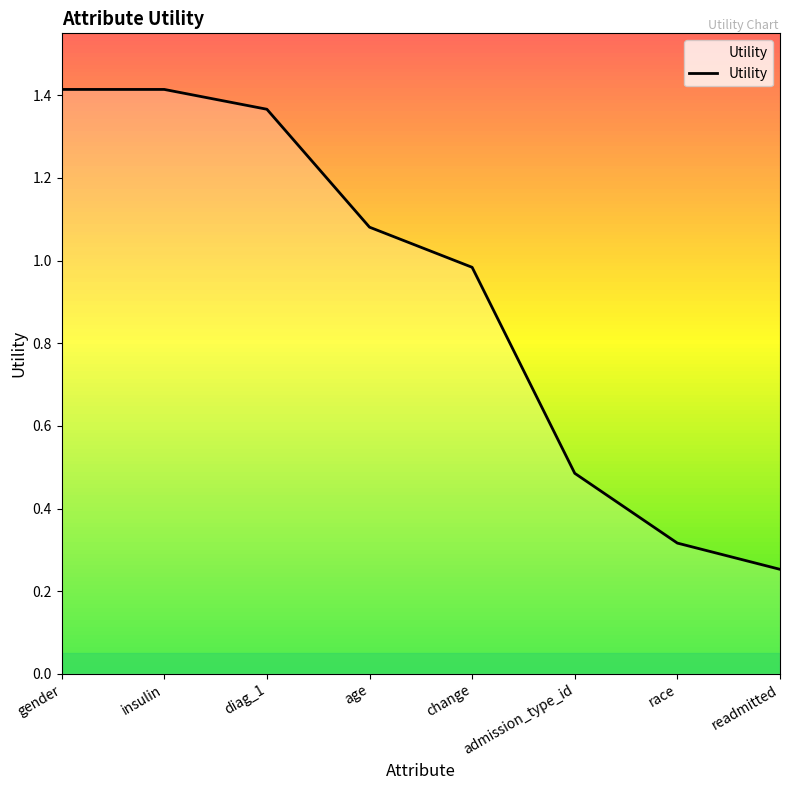

What is the difference between the second highest and minimum values?

1.2